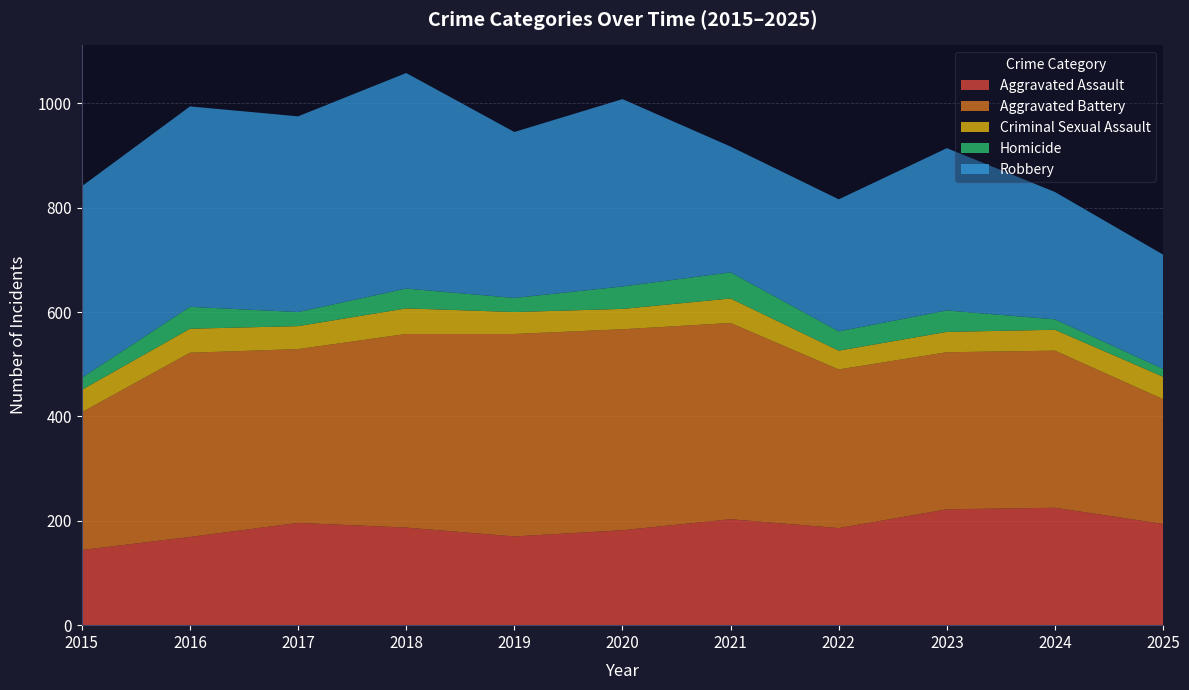

Reading right to left, transcribe all the data shown in this chart.

Aggravated Assault: 2025=194	2024=225	2023=222	2022=186	2021=203	2020=182	2019=170	2018=187	2017=196	2016=169	2015=144
Aggravated Battery: 2025=239	2024=301	2023=301	2022=304	2021=376	2020=385	2019=388	2018=371	2017=333	2016=353	2015=264
Criminal Sexual Assault: 2025=43	2024=40	2023=39	2022=36	2021=47	2020=39	2019=42	2018=49	2017=44	2016=46	2015=43
Homicide: 2025=15	2024=20	2023=41	2022=37	2021=50	2020=43	2019=27	2018=38	2017=27	2016=42	2015=23
Robbery: 2025=219	2024=244	2023=311	2022=253	2021=241	2020=359	2019=318	2018=413	2017=375	2016=384	2015=367